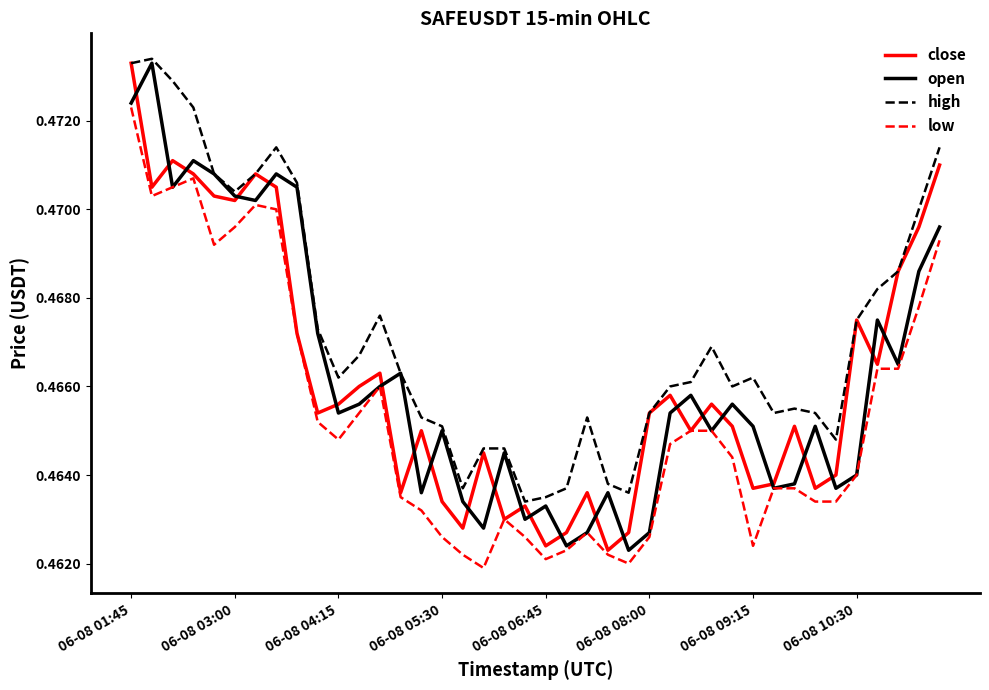

How many lines are shown in the chart?

4